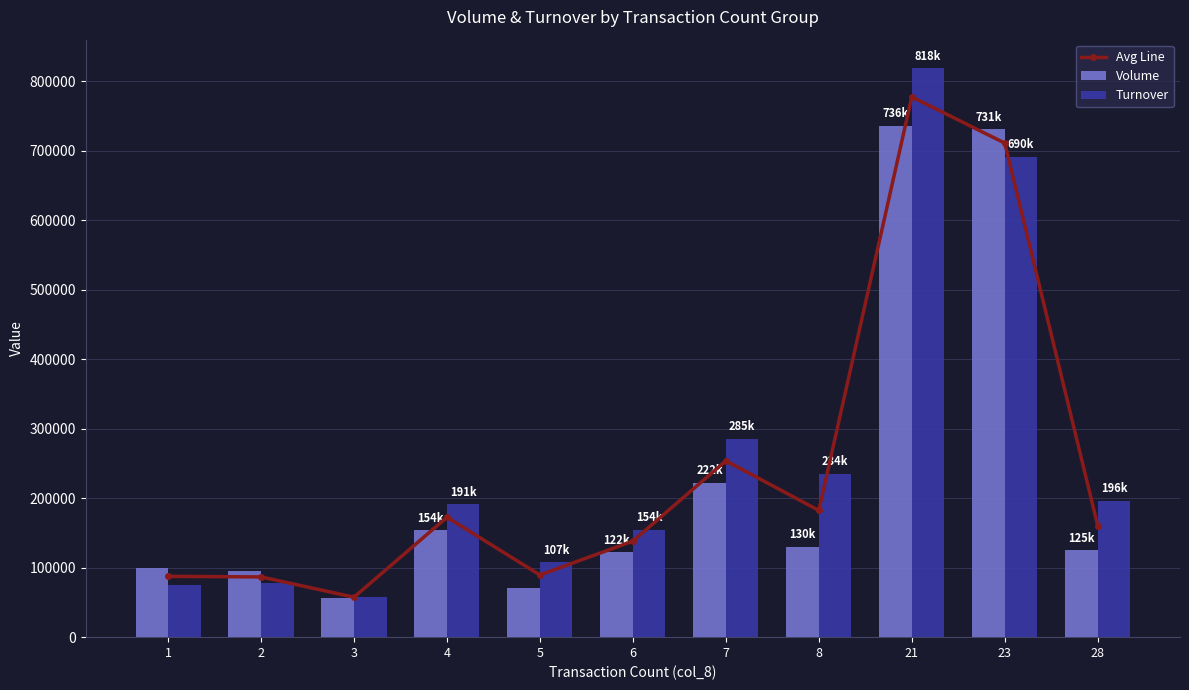

Reading left to right, transcribe all the data shown in this chart.

Avg Line: 1=87500	2=86700	3=57500	4=172590	5=89460	6=138250	7=253750	8=182390	21=777415	23=710935	28=160550
Volume: 1=100000	2=95000	3=57000	4=154000	5=71000	6=122000	7=222000	8=130000	21=736000	23=731000	28=125000
Turnover: 1=75000	2=78400	3=58000	4=191180	5=107920	6=154500	7=285500	8=234780	21=818830	23=690870	28=196100